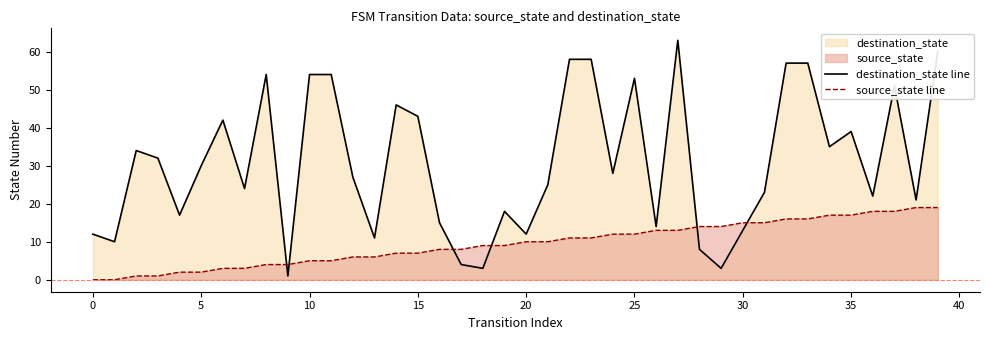

True or false: source_state line and destination_state line cross at least once.

True